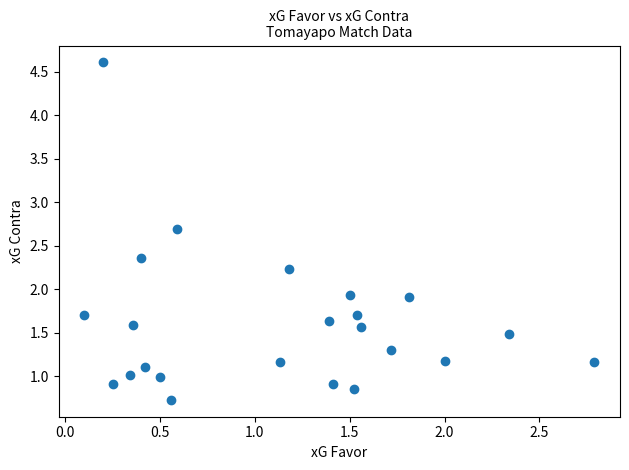

What is the range of Y values (max minus min)?

3.9